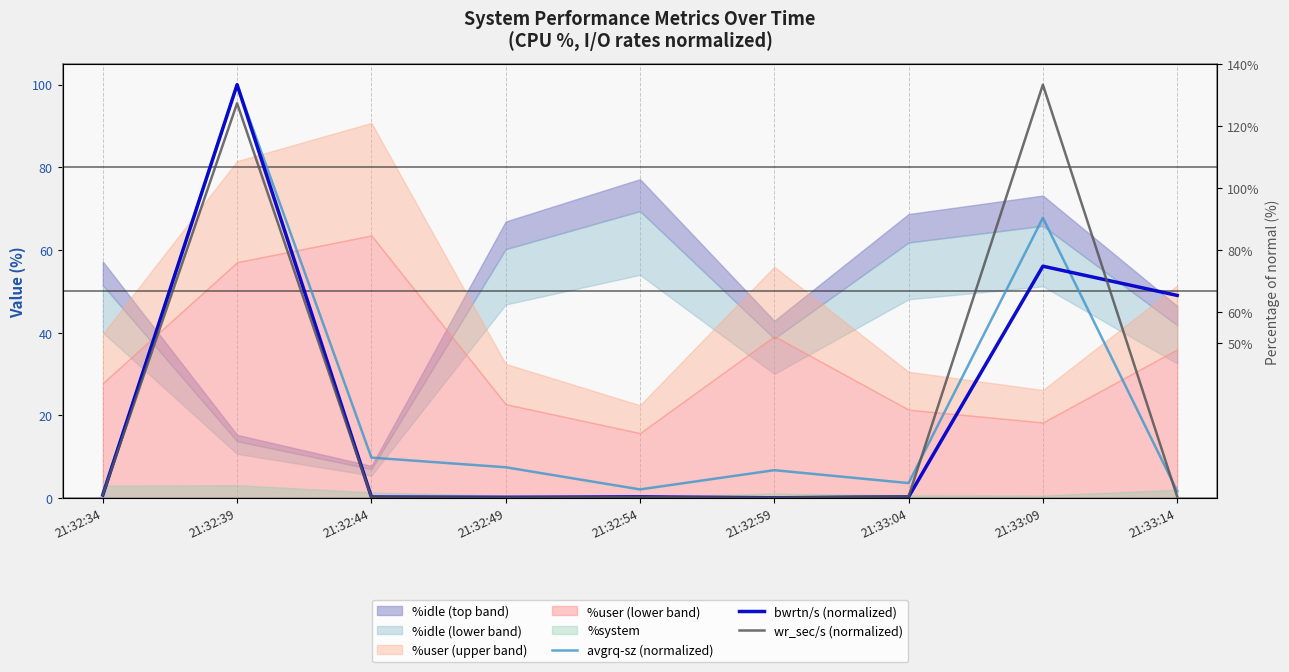

At which label is bwrtn/s (normalized) closest to 50?

21:33:14